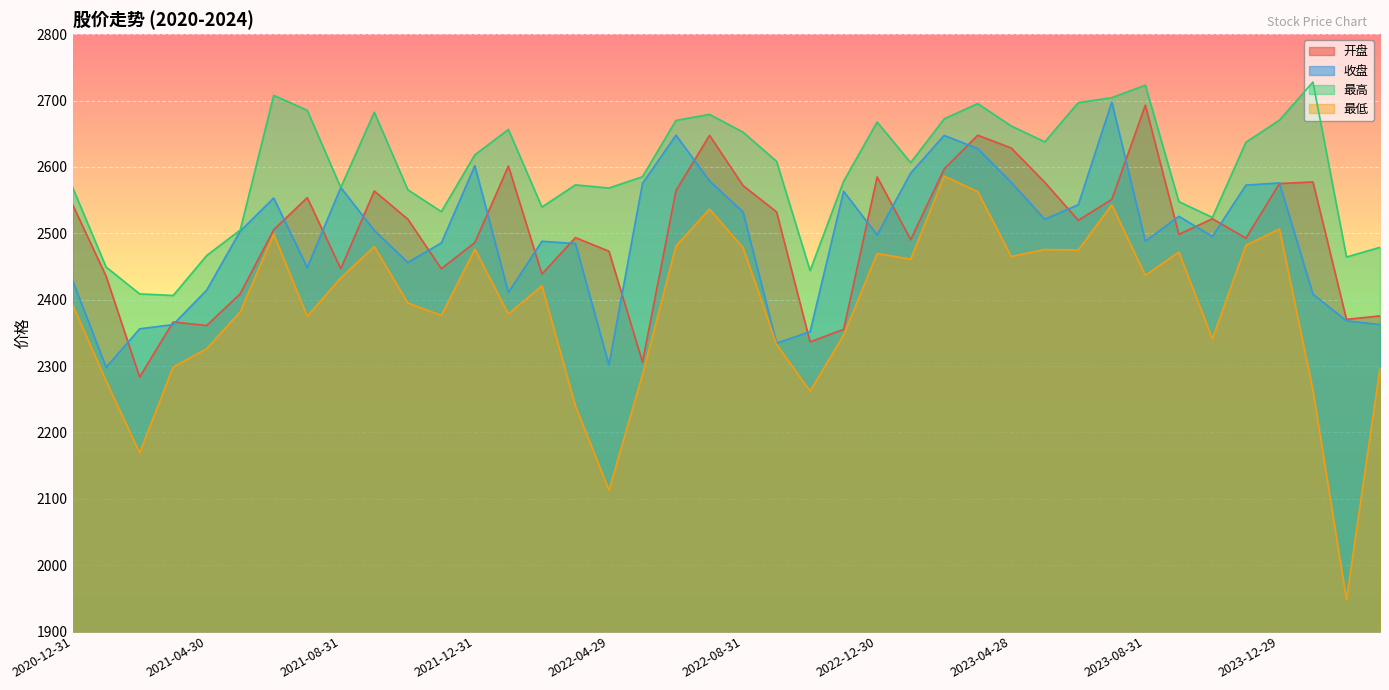

True or false: 最高 has more than 0 points higher than both neighbors.

True